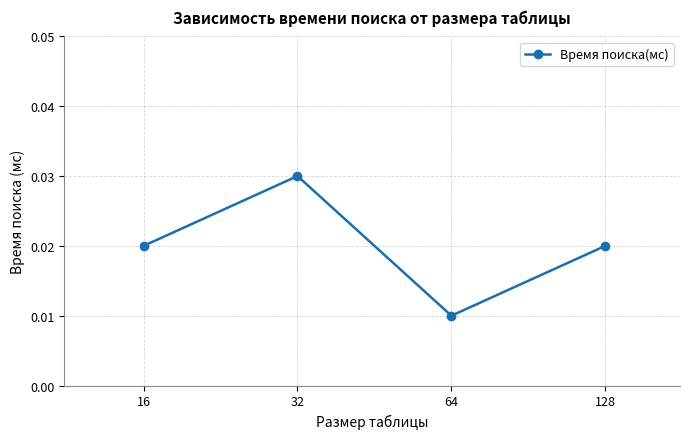

How many values are between 0 and 1?

4